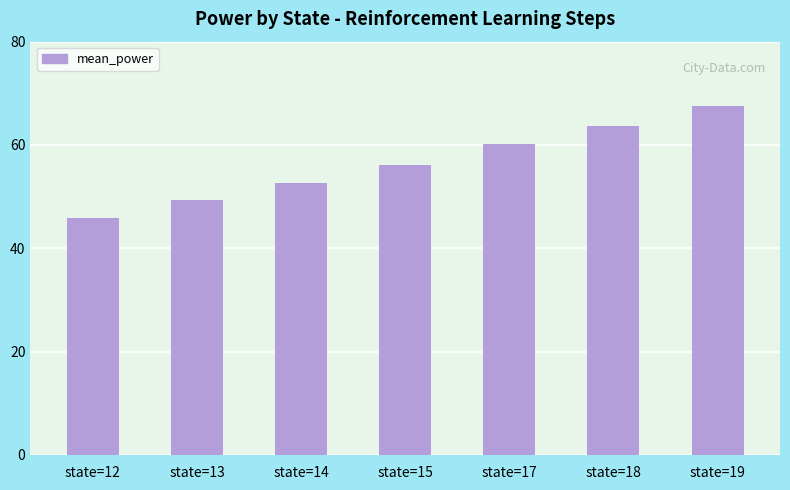

What is the ratio of the value at state=14 to the value at state=19?

0.8